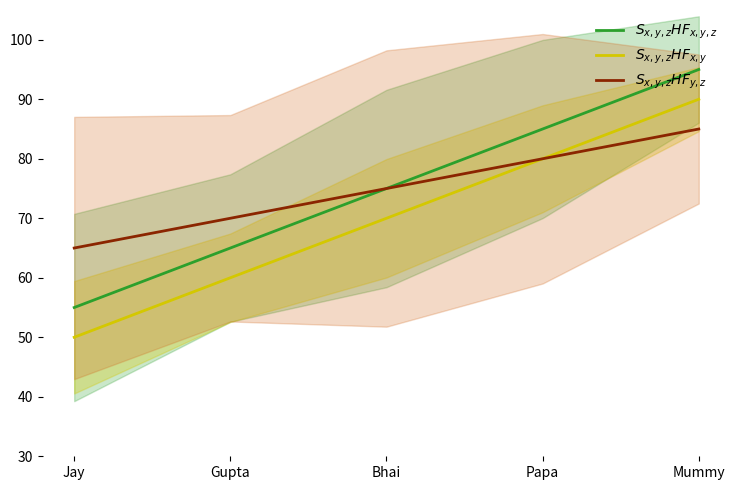

List the series in order of their peak value, highest first.

$S_{x,y,z}HF_{x,y,z}$, $S_{x,y,z}HF_{x,y}$, $S_{x,y,z}HF_{y,z}$